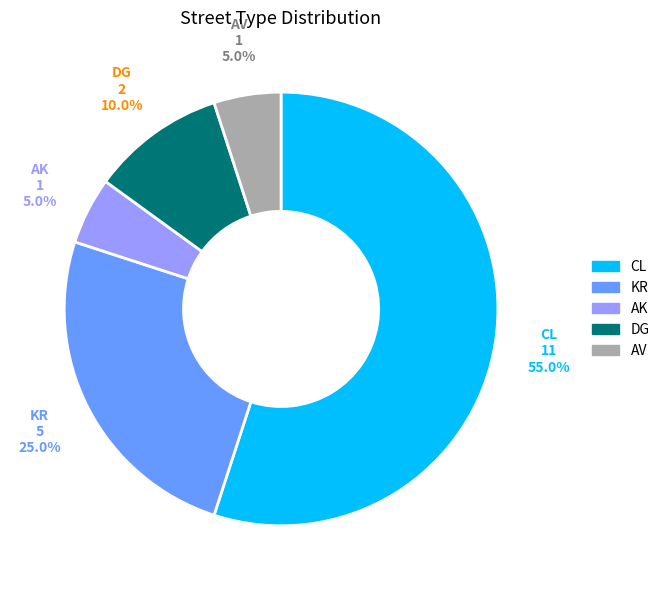

Which category has the biggest portion of the pie?

CL